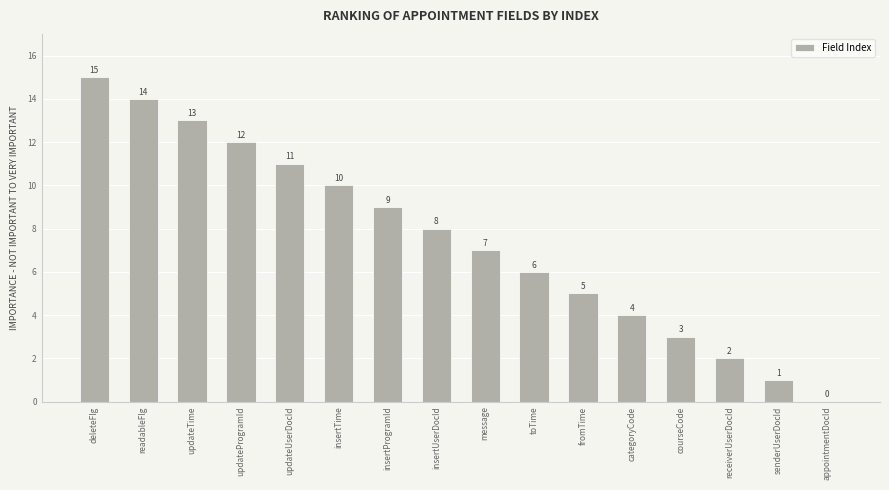

What is the greatest value displayed?

15